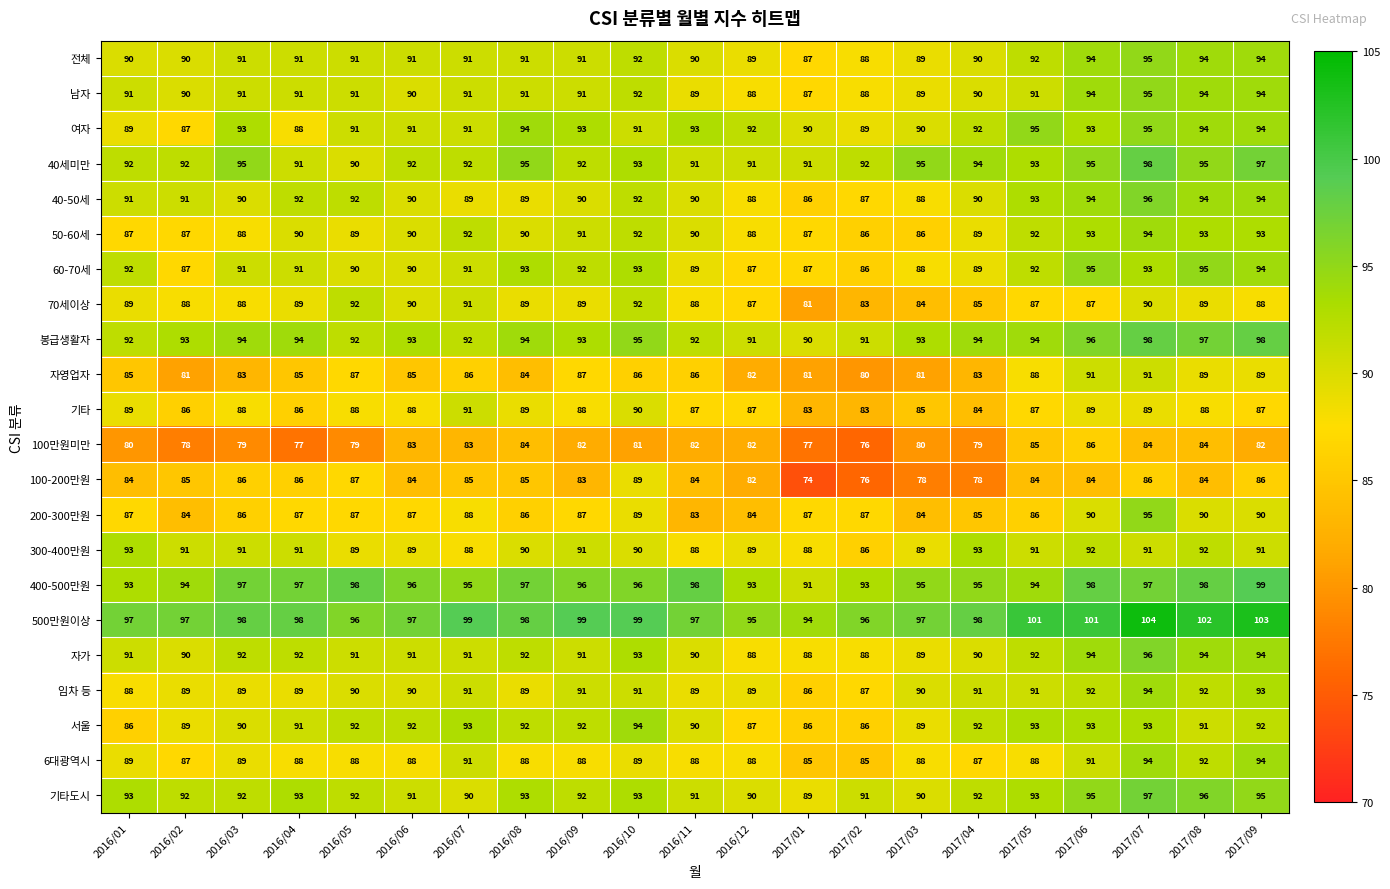

True or false: 봉급생활자 has a value of 164 at 2017/02.

False